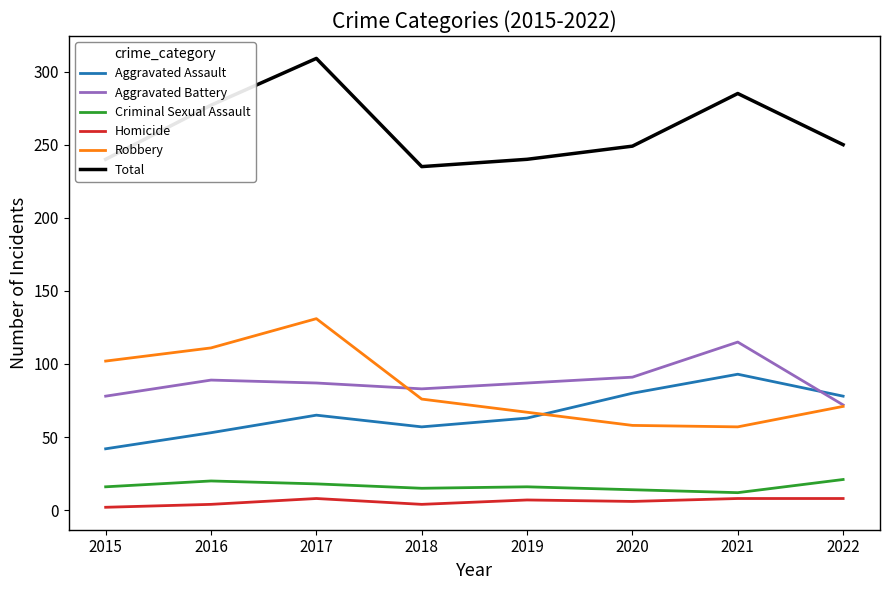

What value does the Total series have at 2019, to the nearest 5?

240